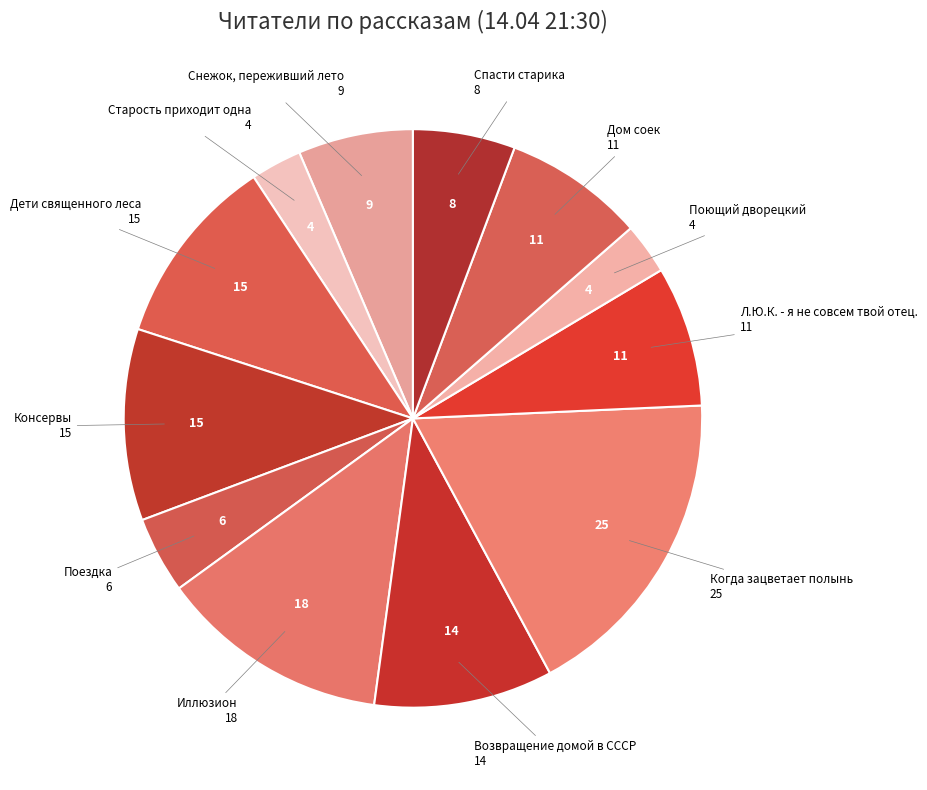

Is there any slice that represents more than half of the pie?

No